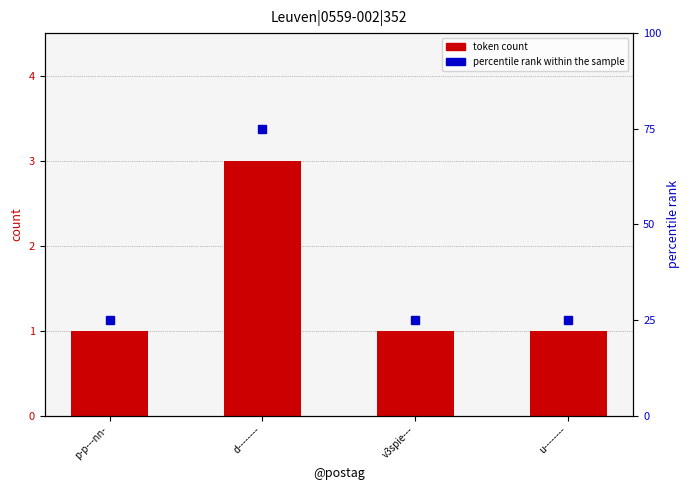

Reading left to right, list all the values displayed in this chart.

token count: 1	3	1	1
percentile rank within the sample: 25	75	25	25